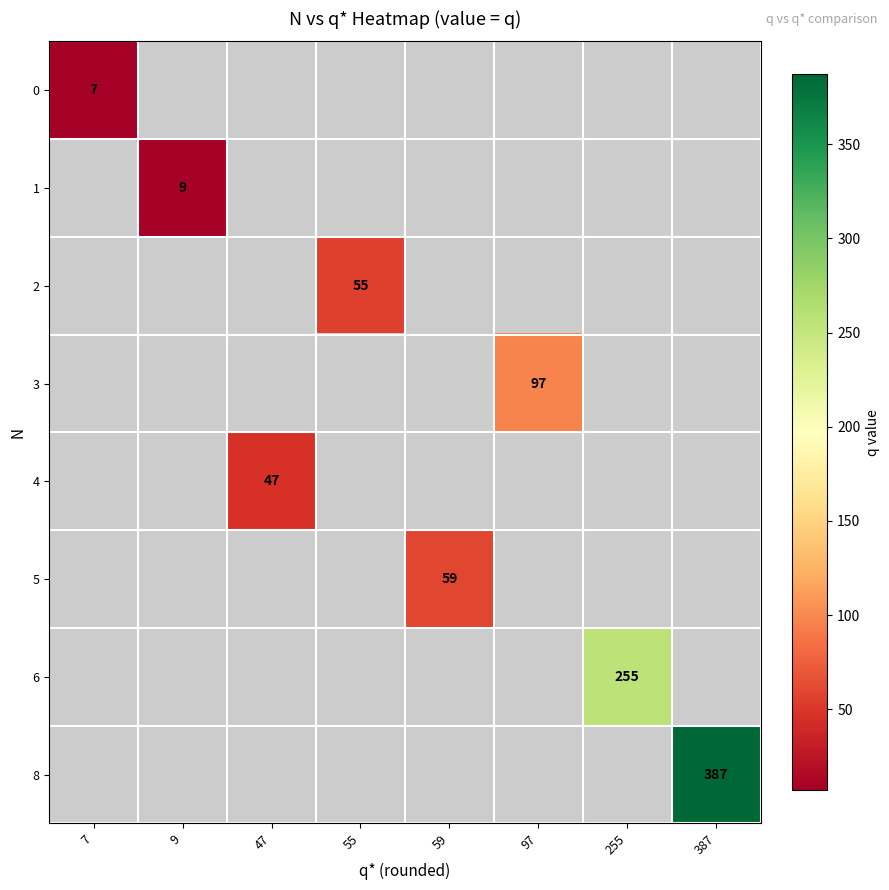

The 2 series shows 20 at 55. True or false?

False